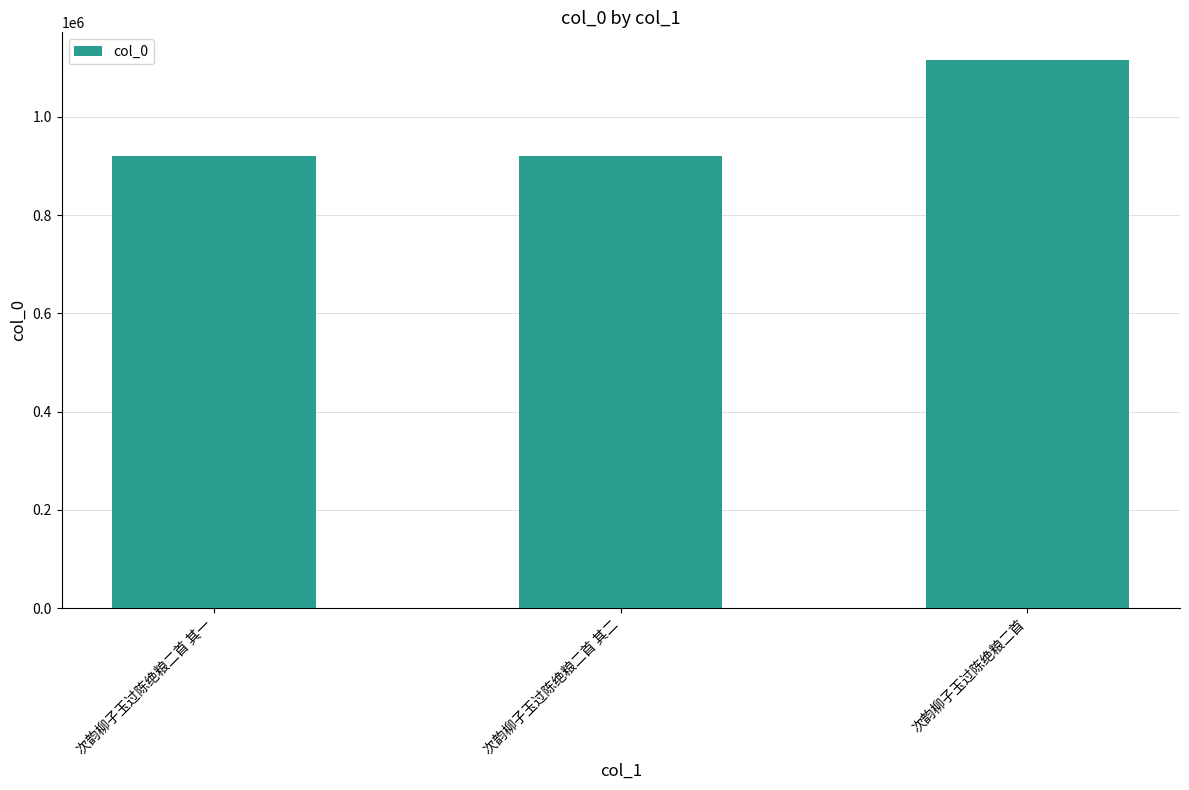

What is the minimum value shown in the chart?

920373